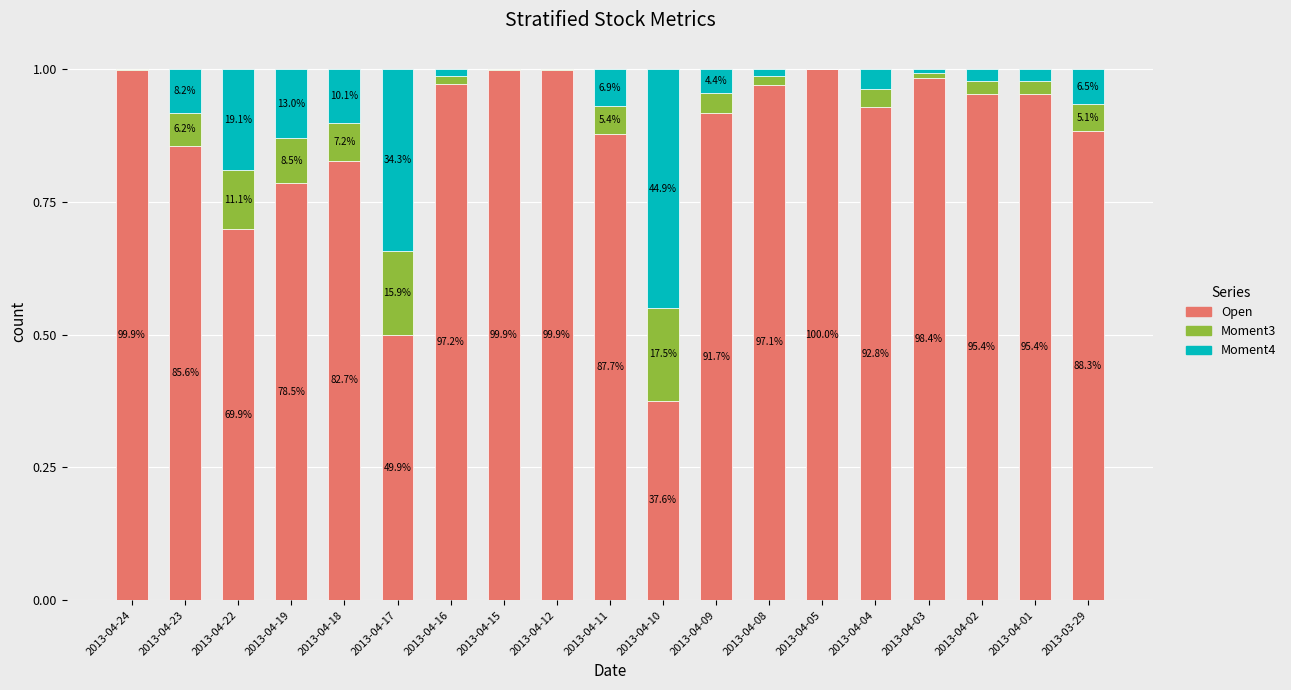

Does the chart contain stacked bars?

Yes